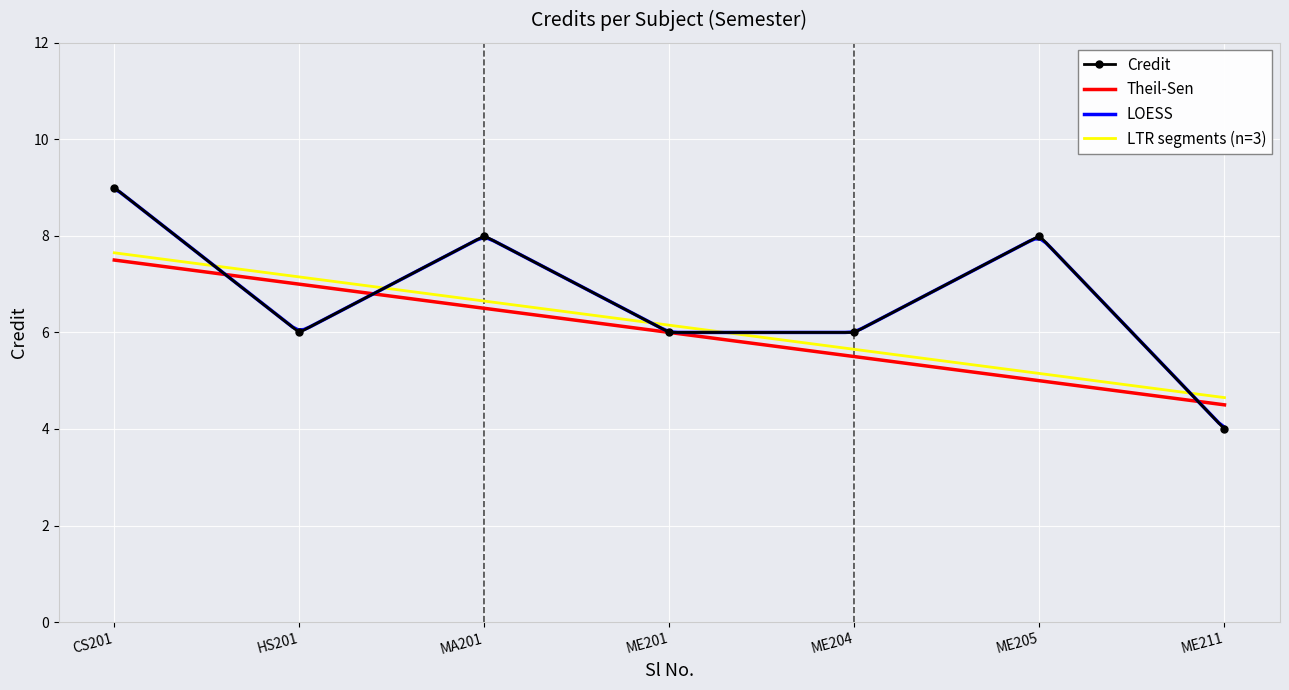

True or false: Credit has more than 2 interior local peaks.

False